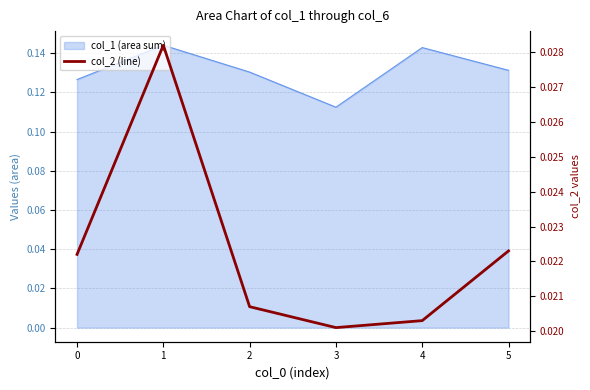

At which category does the chart reach its minimum across all series?

3